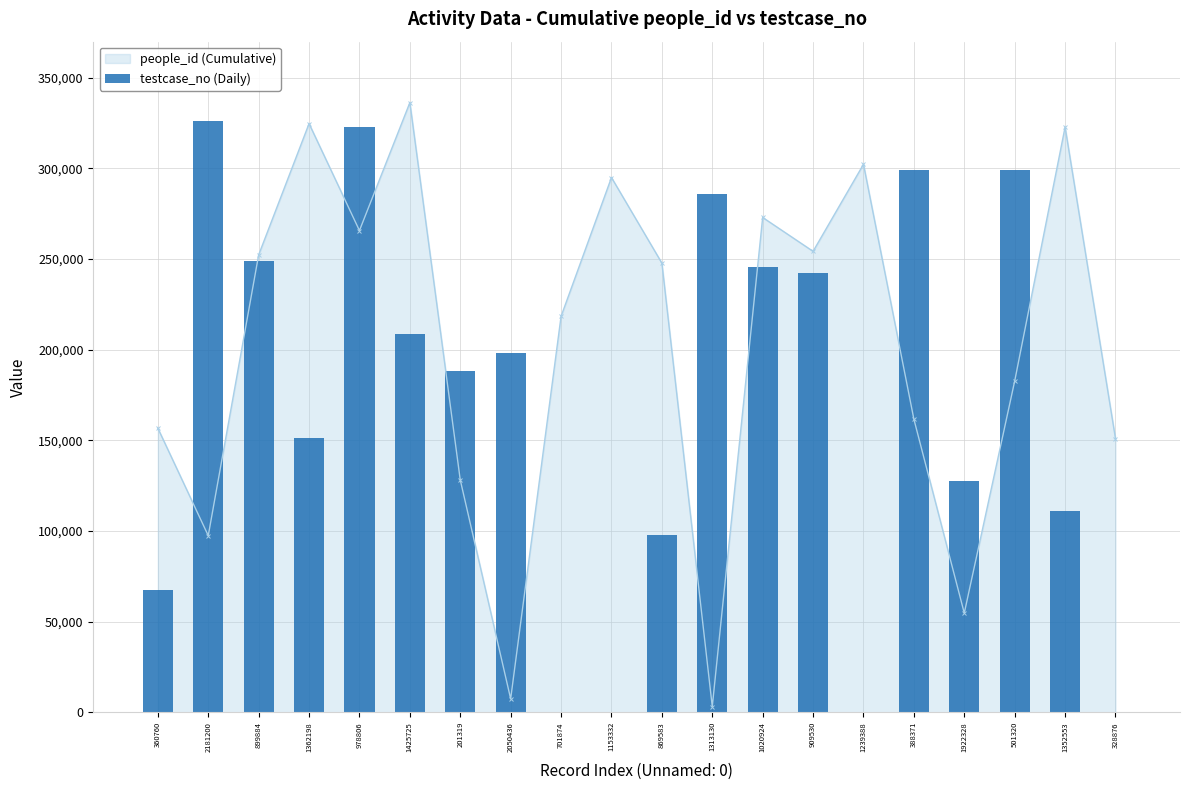

Which category has the highest value in the people_id (Cumulative) series?

1425725